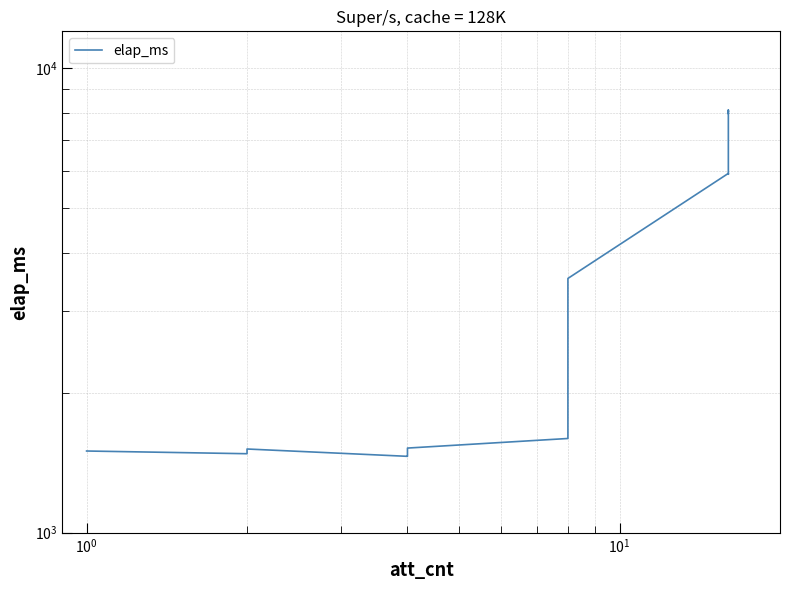

True or false: the data has more than 2 interior local peaks.

True